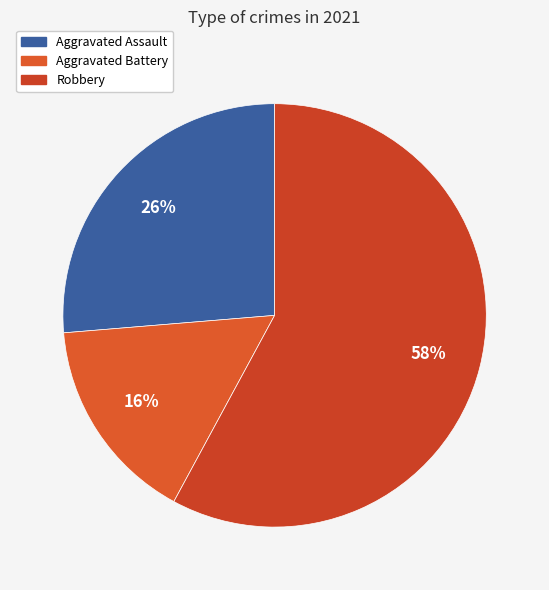

How many slices are in this pie chart?

3